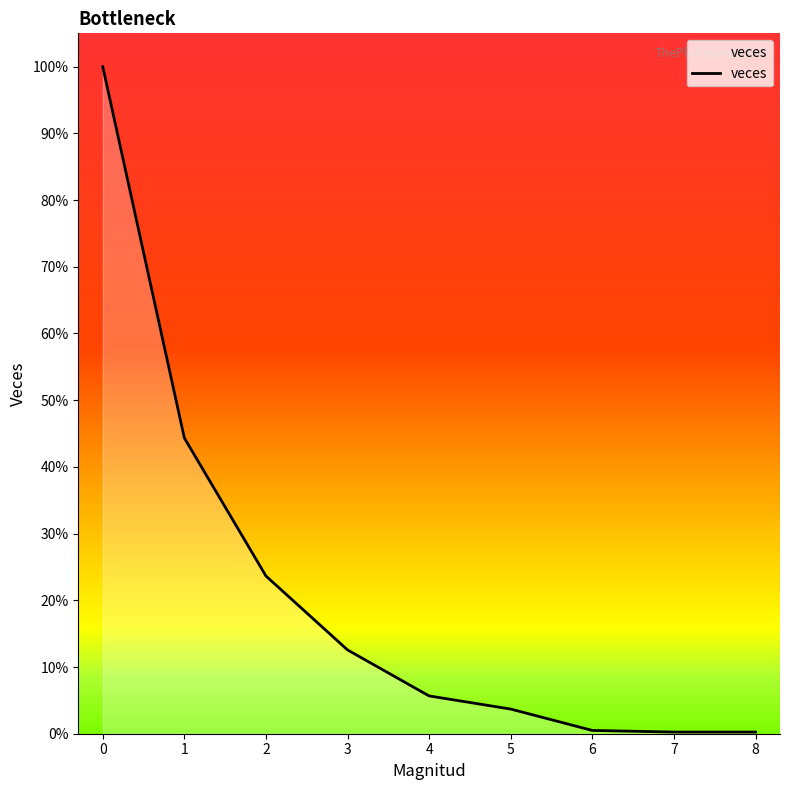

Does the chart have visible grid lines?

No